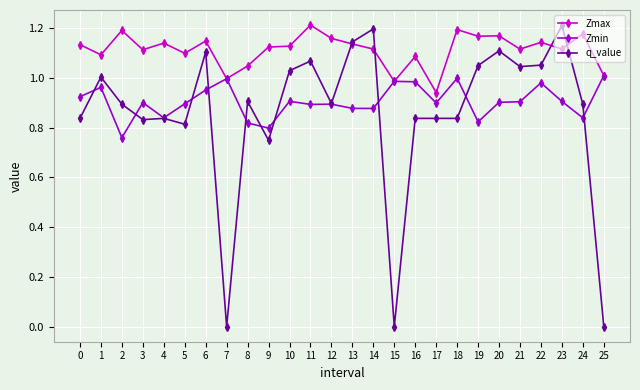

How many intersections are there between q_value and Zmax?

4